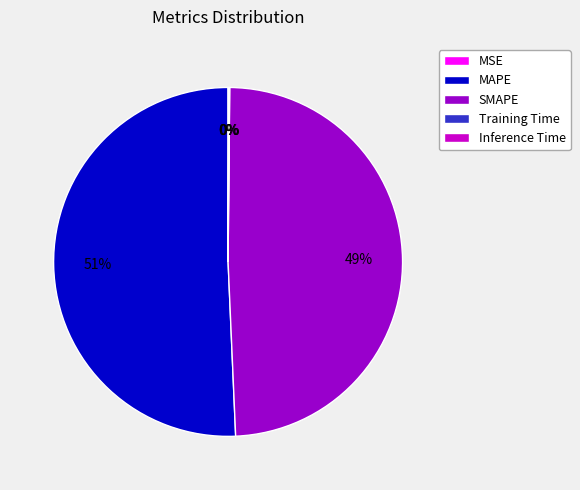

Which slice is the largest?

MAPE